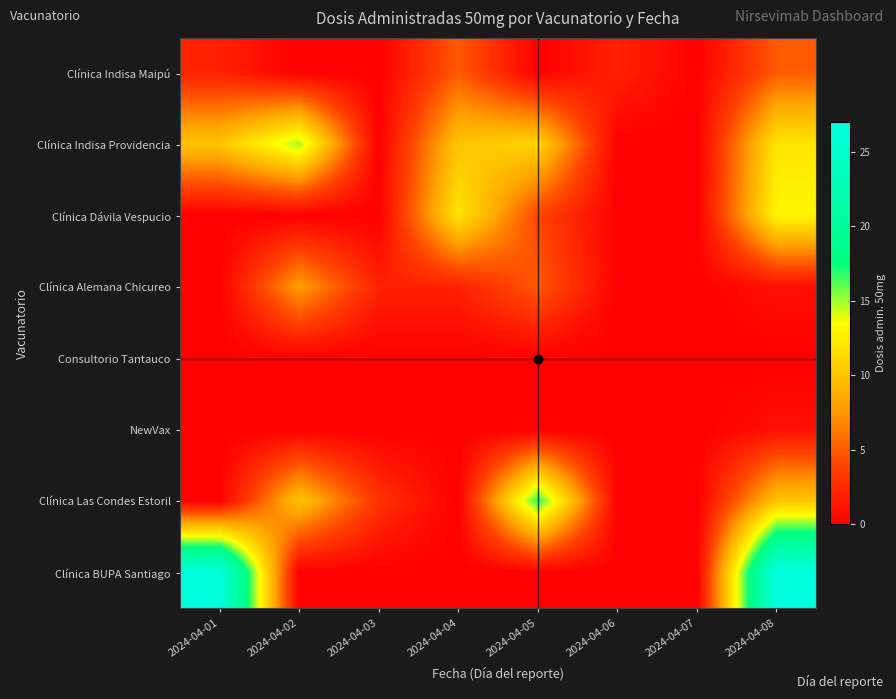

Which label corresponds to the smallest value in the chart?

2024-04-02